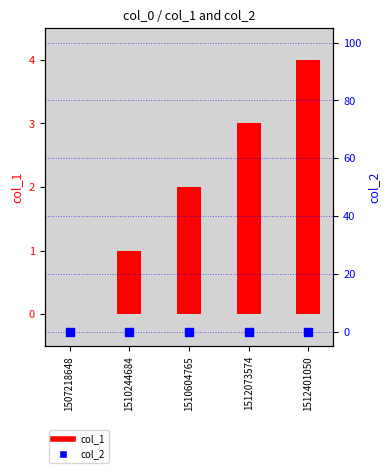

Which series has the largest total across all categories?

col_1